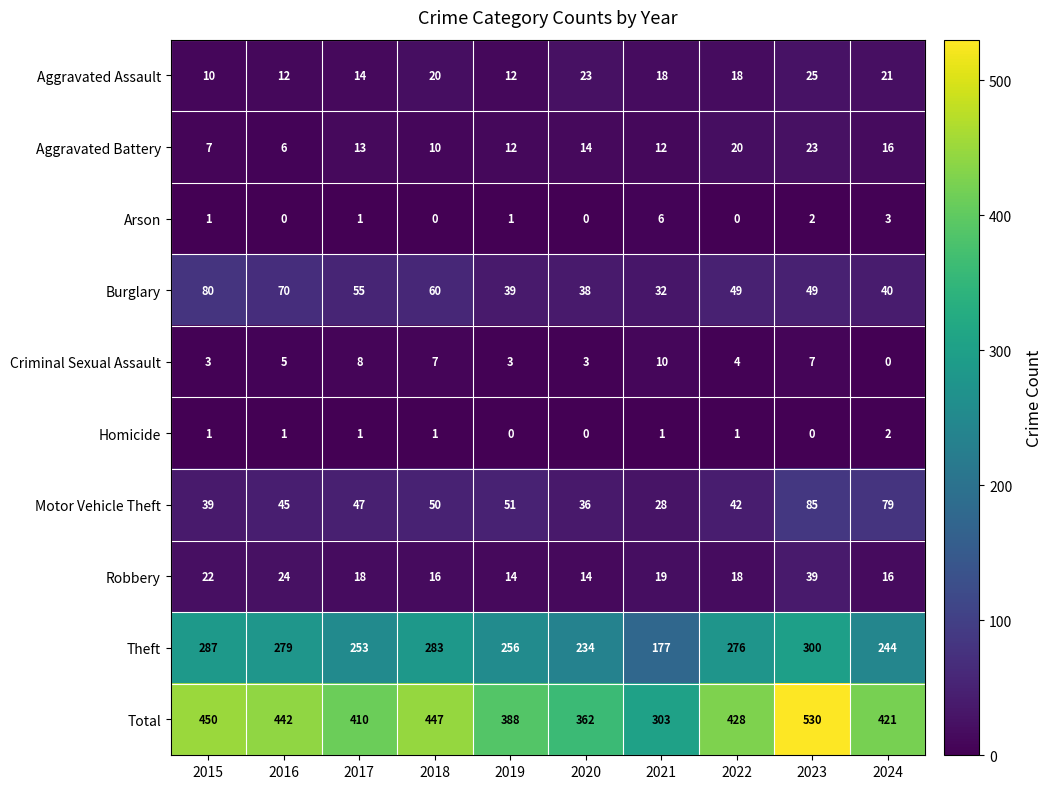

What is the highest value of the Theft series?

300